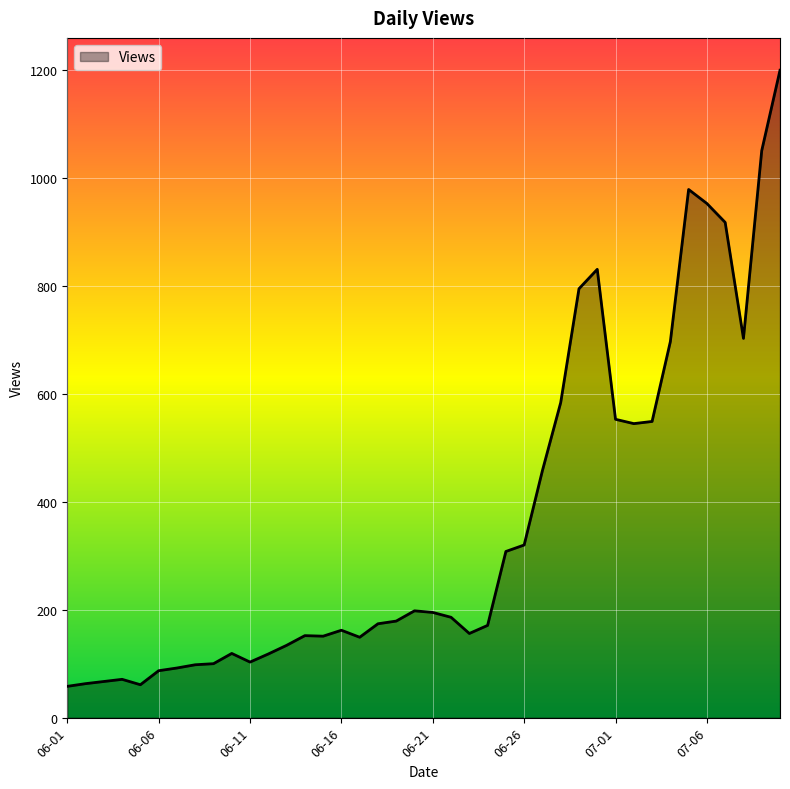

How many lines are shown in the chart?

1